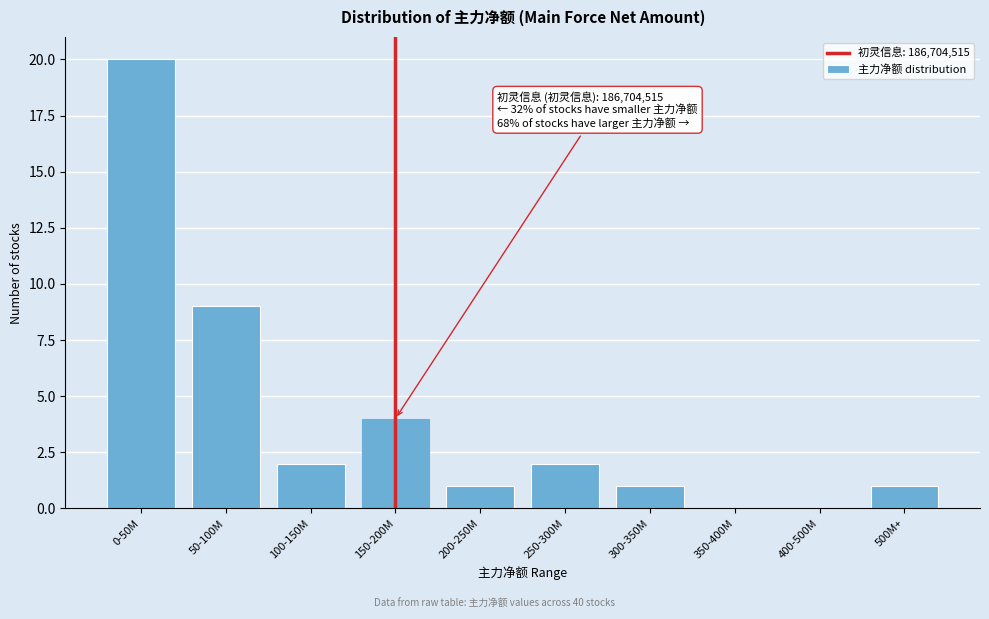

Reading right to left, transcribe all the data shown in this chart.

500M+=1	400-500M=0	350-400M=0	300-350M=1	250-300M=2	200-250M=1	150-200M=4	100-150M=2	50-100M=9	0-50M=20